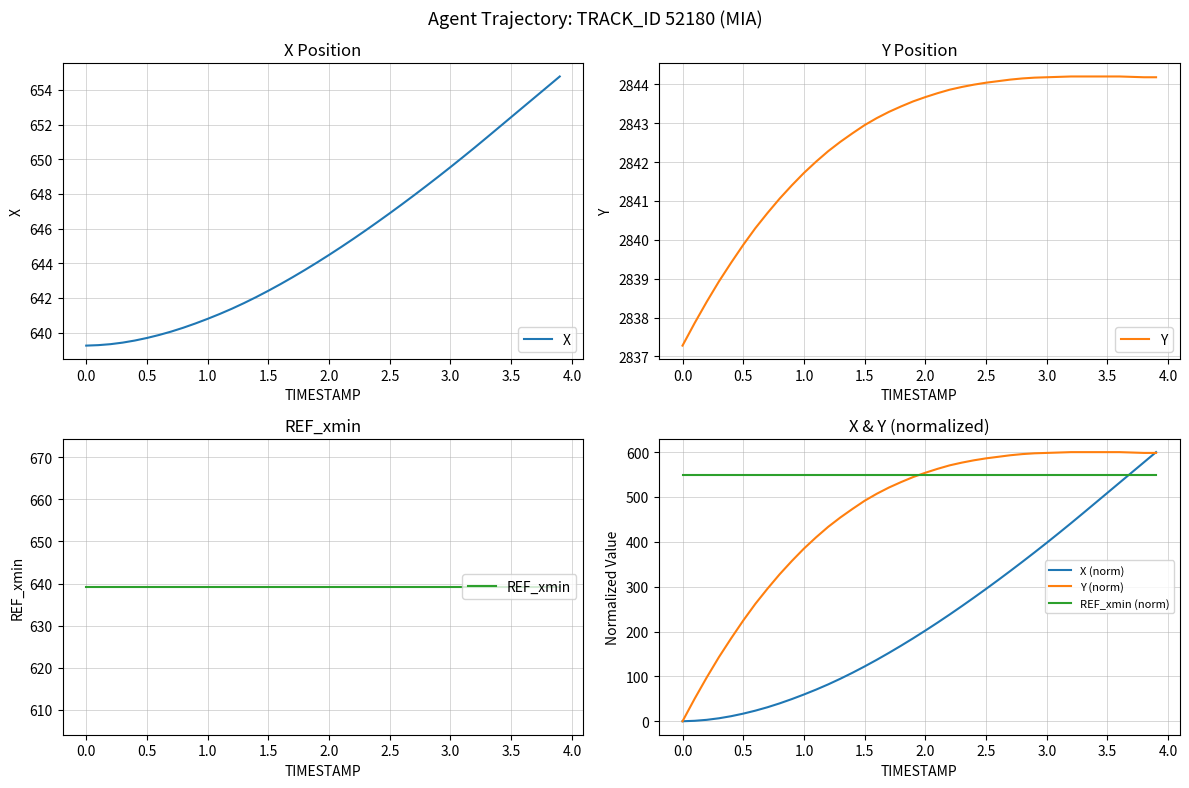

Reading left to right, what are all the values shown in this chart?

X: 639.3	639.3	639.3	639.4	639.5	639.7	639.9	640.1	640.3	640.5	640.8	641.1	641.4	641.7	642.1	642.4	642.8	643.2	643.6	644.0	644.5	644.9	645.4	645.9	646.4	646.9	647.4	647.9	648.5	649.0	649.5	650.1	650.7	651.3	651.8	652.4	653.0	653.6	654.2	654.8
Y: 2837.3	2837.9	2838.4	2838.9	2839.4	2839.9	2840.3	2840.7	2841.1	2841.4	2841.7	2842.0	2842.3	2842.5	2842.7	2842.9	2843.1	2843.3	2843.4	2843.6	2843.7	2843.8	2843.9	2843.9	2844.0	2844.0	2844.1	2844.1	2844.2	2844.2	2844.2	2844.2	2844.2	2844.2	2844.2	2844.2	2844.2	2844.2	2844.2	2844.2
REF_xmin: 639.3	639.3	639.3	639.3	639.3	639.3	639.3	639.3	639.3	639.3	639.3	639.3	639.3	639.3	639.3	639.3	639.3	639.3	639.3	639.3	639.3	639.3	639.3	639.3	639.3	639.3	639.3	639.3	639.3	639.3	639.3	639.3	639.3	639.3	639.3	639.3	639.3	639.3	639.3	639.3
X (norm): 0.0	1.0	3.2	6.7	11.3	17.0	23.7	31.3	39.9	49.4	59.7	70.6	82.3	94.8	108.2	122.3	137.1	152.5	168.5	185.1	202.2	219.8	238.0	256.6	275.7	295.1	314.9	335.2	355.7	376.7	398.0	419.7	441.7	464.1	486.7	509.4	532.0	554.7	577.3	600.0
Y (norm): 0.0	50.3	98.0	143.1	184.7	224.6	261.8	295.7	327.7	357.2	385.0	410.1	433.5	454.3	473.4	491.6	507.2	521.1	533.2	544.5	554.0	562.7	570.5	576.6	581.8	586.1	589.6	593.1	595.7	597.4	598.3	599.1	600.0	600.0	600.0	600.0	600.0	599.1	598.3	598.3
REF_xmin (norm): 550.0	550.0	550.0	550.0	550.0	550.0	550.0	550.0	550.0	550.0	550.0	550.0	550.0	550.0	550.0	550.0	550.0	550.0	550.0	550.0	550.0	550.0	550.0	550.0	550.0	550.0	550.0	550.0	550.0	550.0	550.0	550.0	550.0	550.0	550.0	550.0	550.0	550.0	550.0	550.0